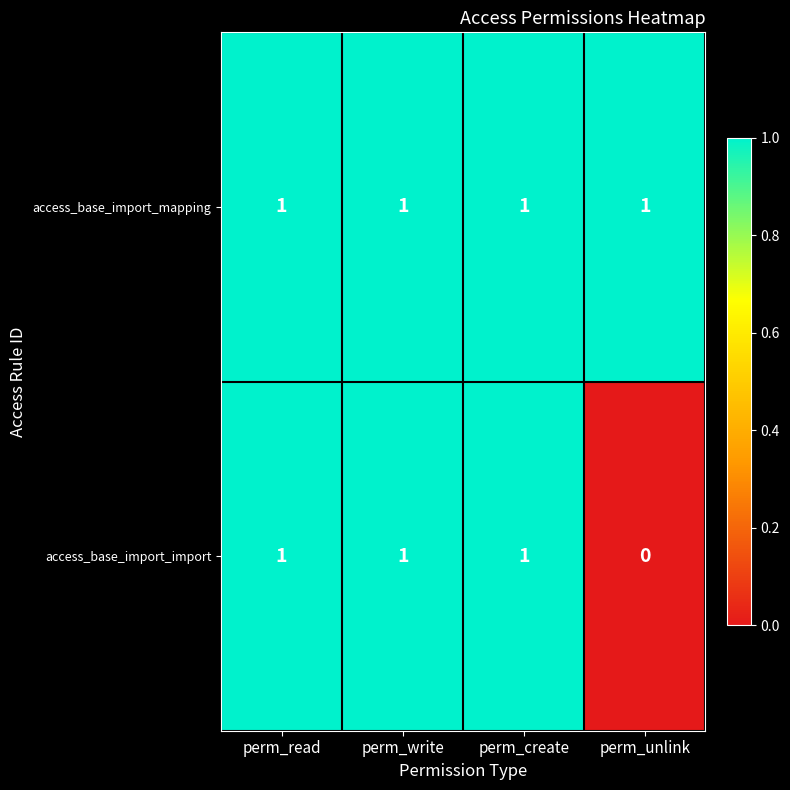

Rank the series by their average value, from highest to lowest.

access_base_import_mapping, access_base_import_import